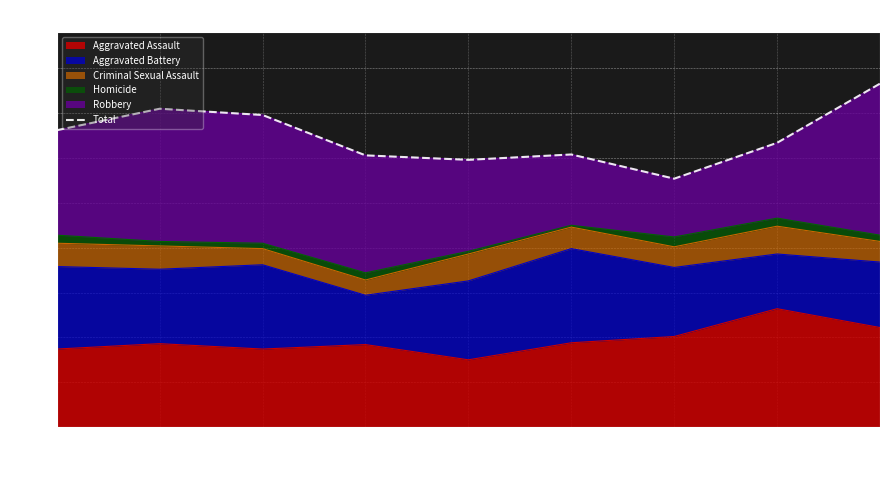

Read the value at 2016.

355